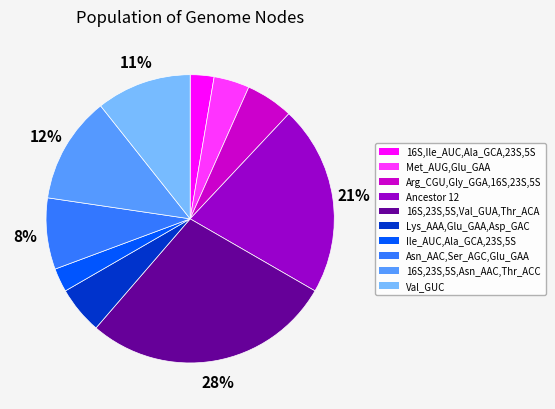

To the nearest percent, what percentage of the pie is Ancestor 12?

21%